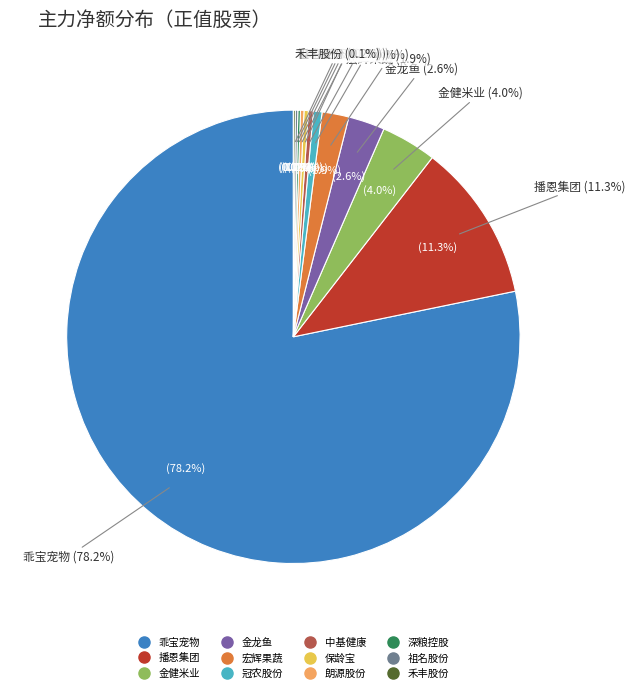

What is the change in value from 宏辉果蔬 to 冠农股份?

-4914121